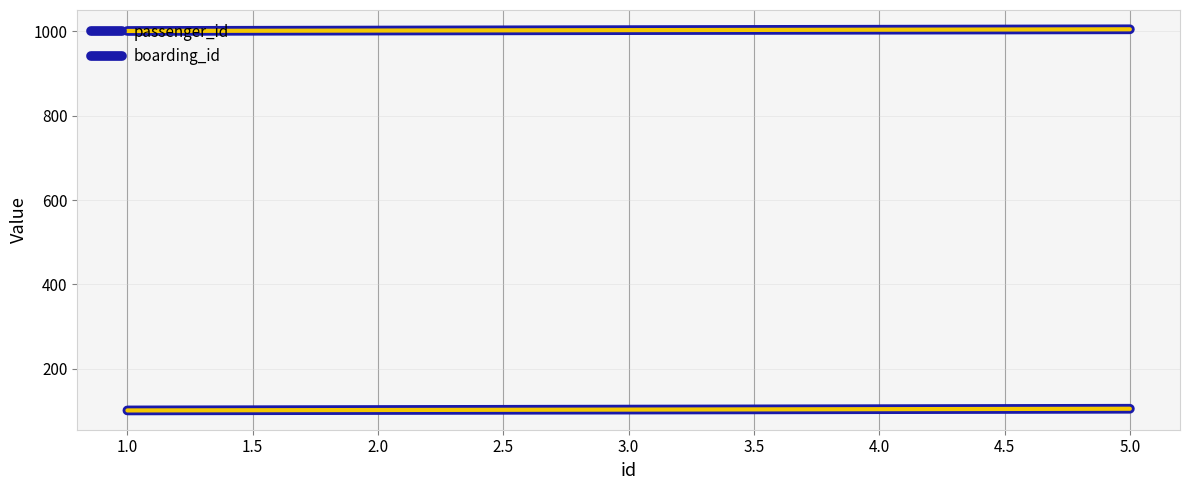

What is the difference between the maximum and minimum values in the passenger_id series?

4